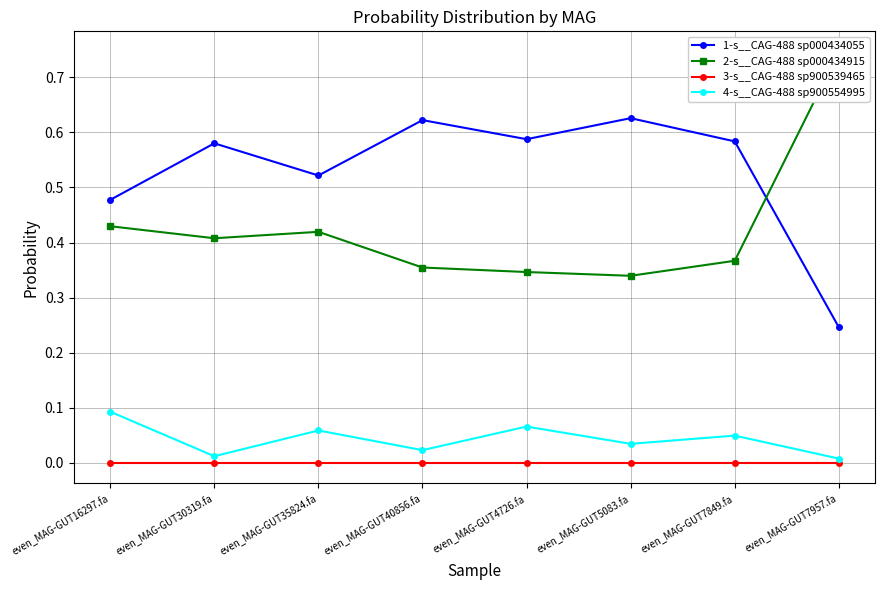

Between even_MAG-GUT40856.fa and even_MAG-GUT4726.fa, which is larger?

even_MAG-GUT40856.fa